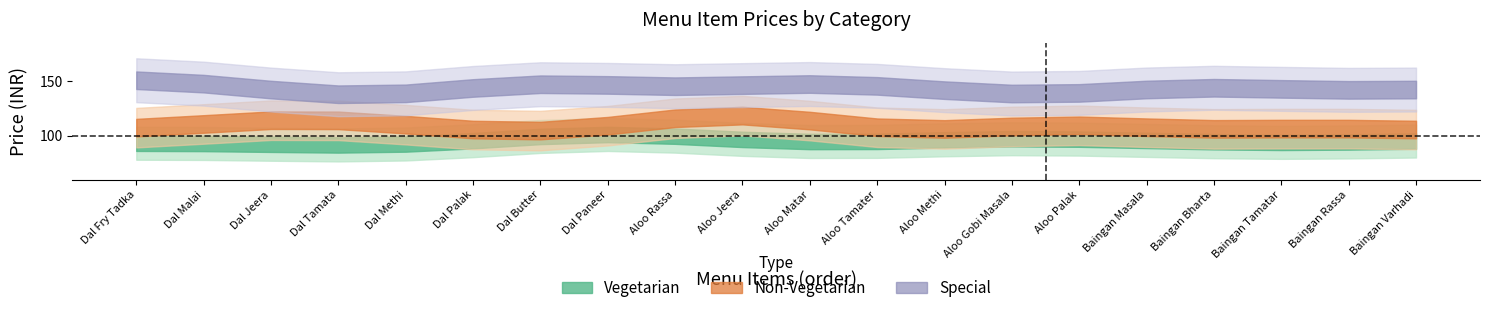

What are all the series names shown in the legend?

Vegetarian, Non-Vegetarian, Special